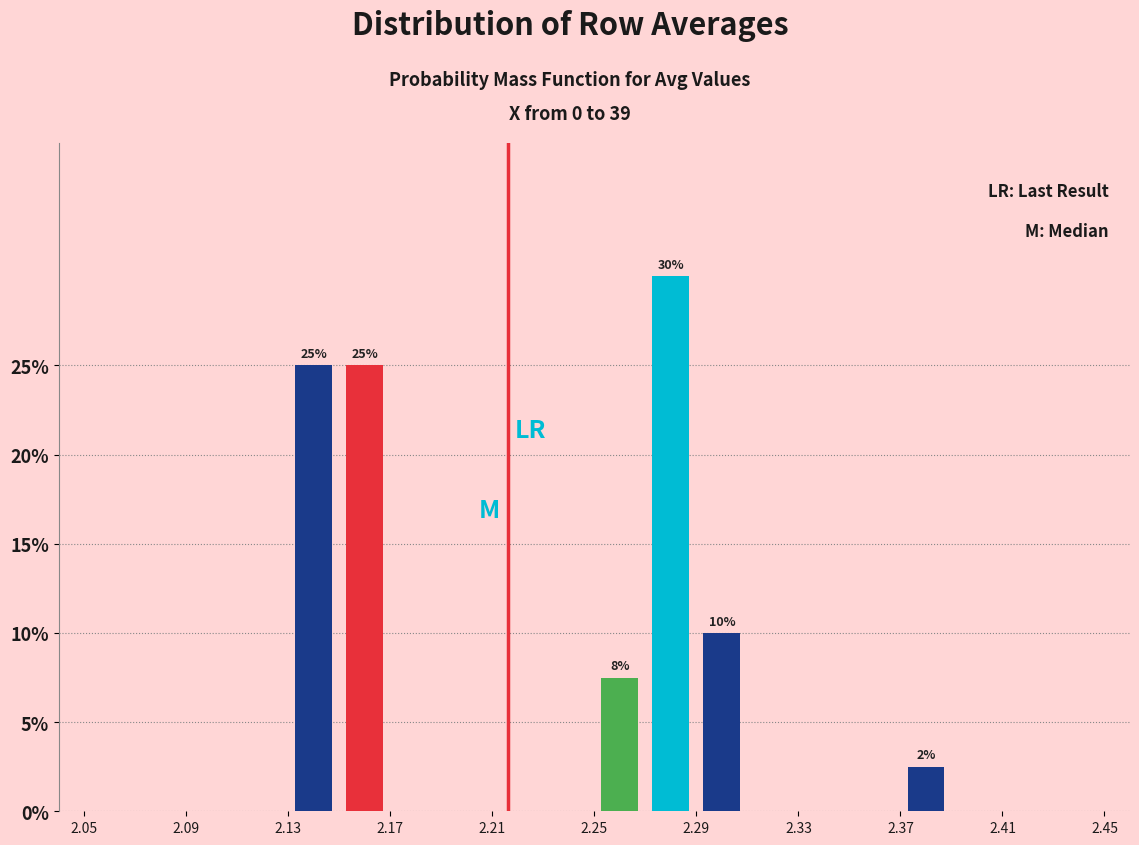

Over which range of the x-axis is the bar tallest?

2.27 to 2.29